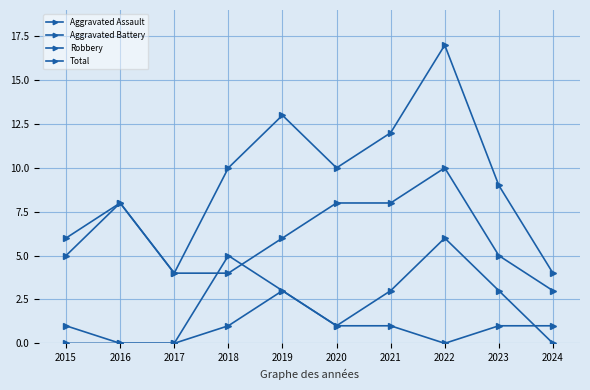

How many lines are shown in the chart?

4